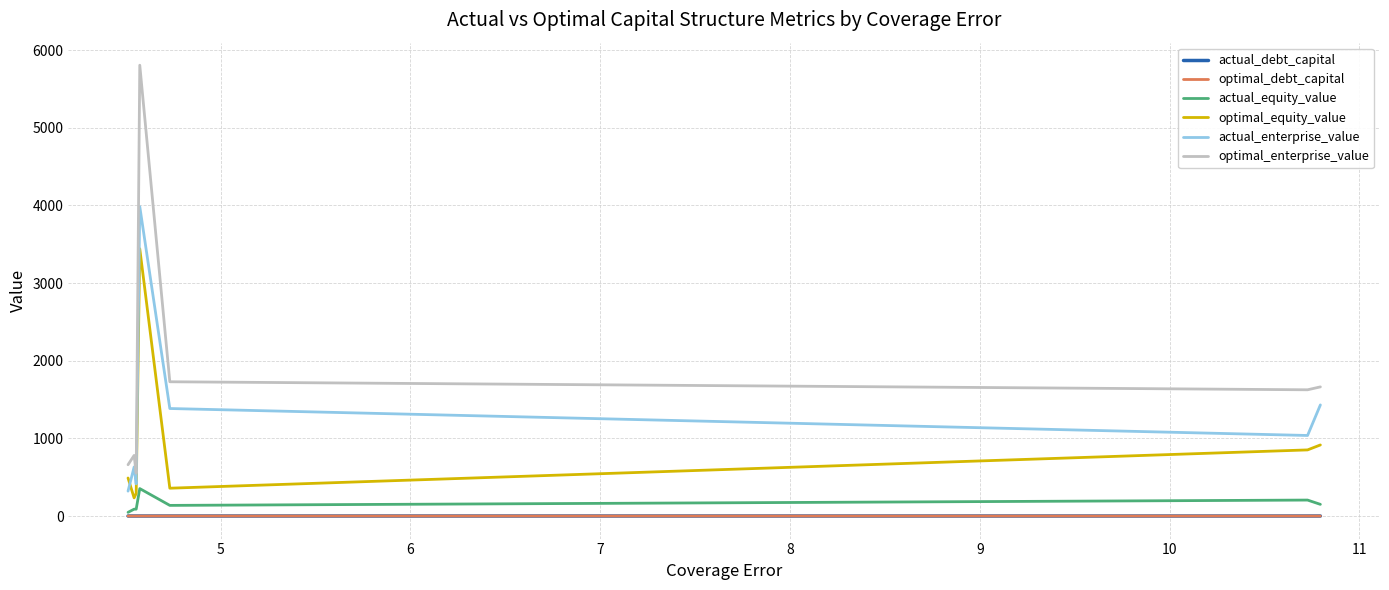

What is the minimum value for actual_enterprise_value?

321.3